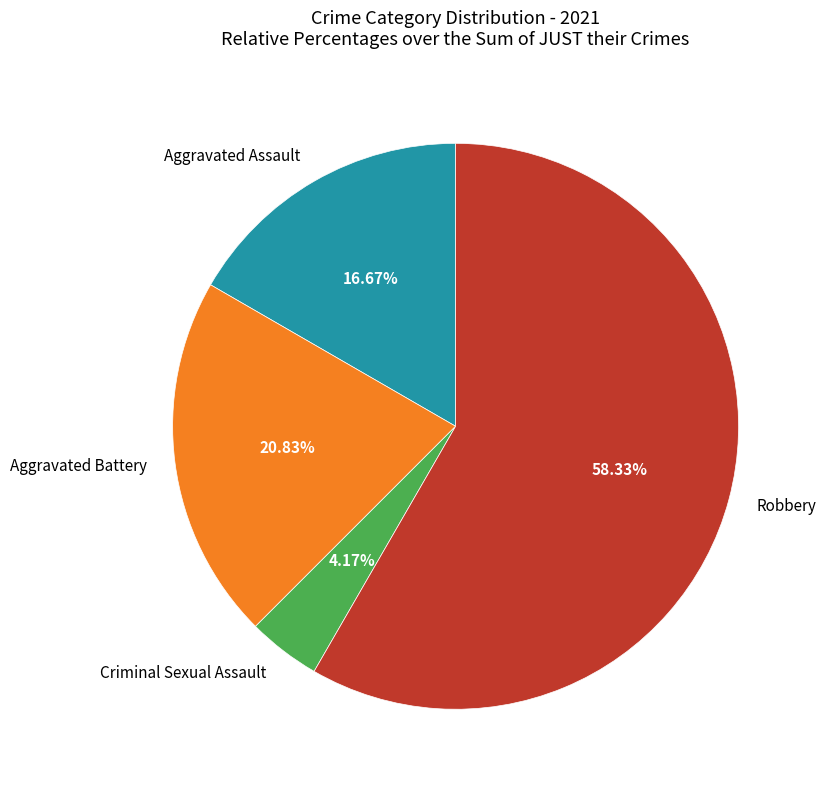

Which has a higher value, Robbery or Aggravated Battery?

Robbery